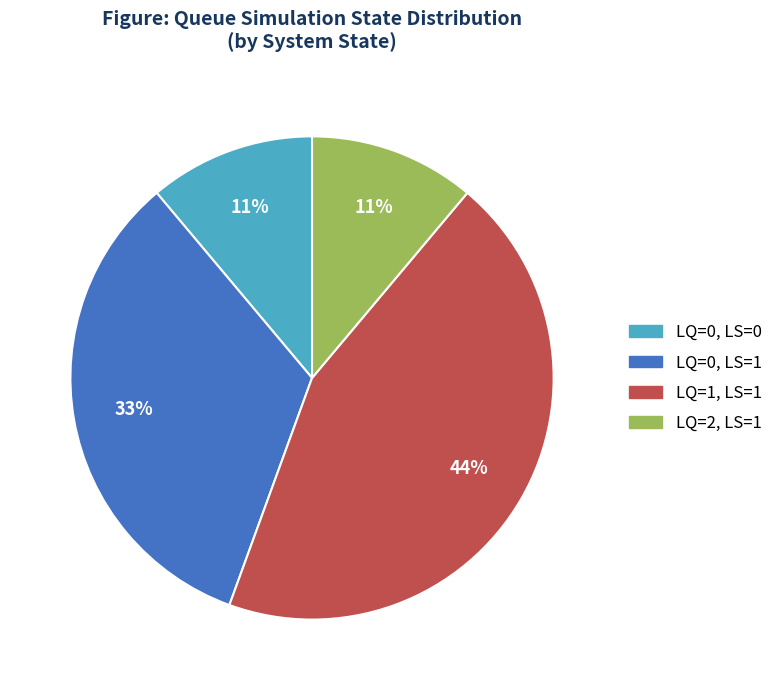

Is it true that LQ=0, LS=0 is 24% of the pie?

False